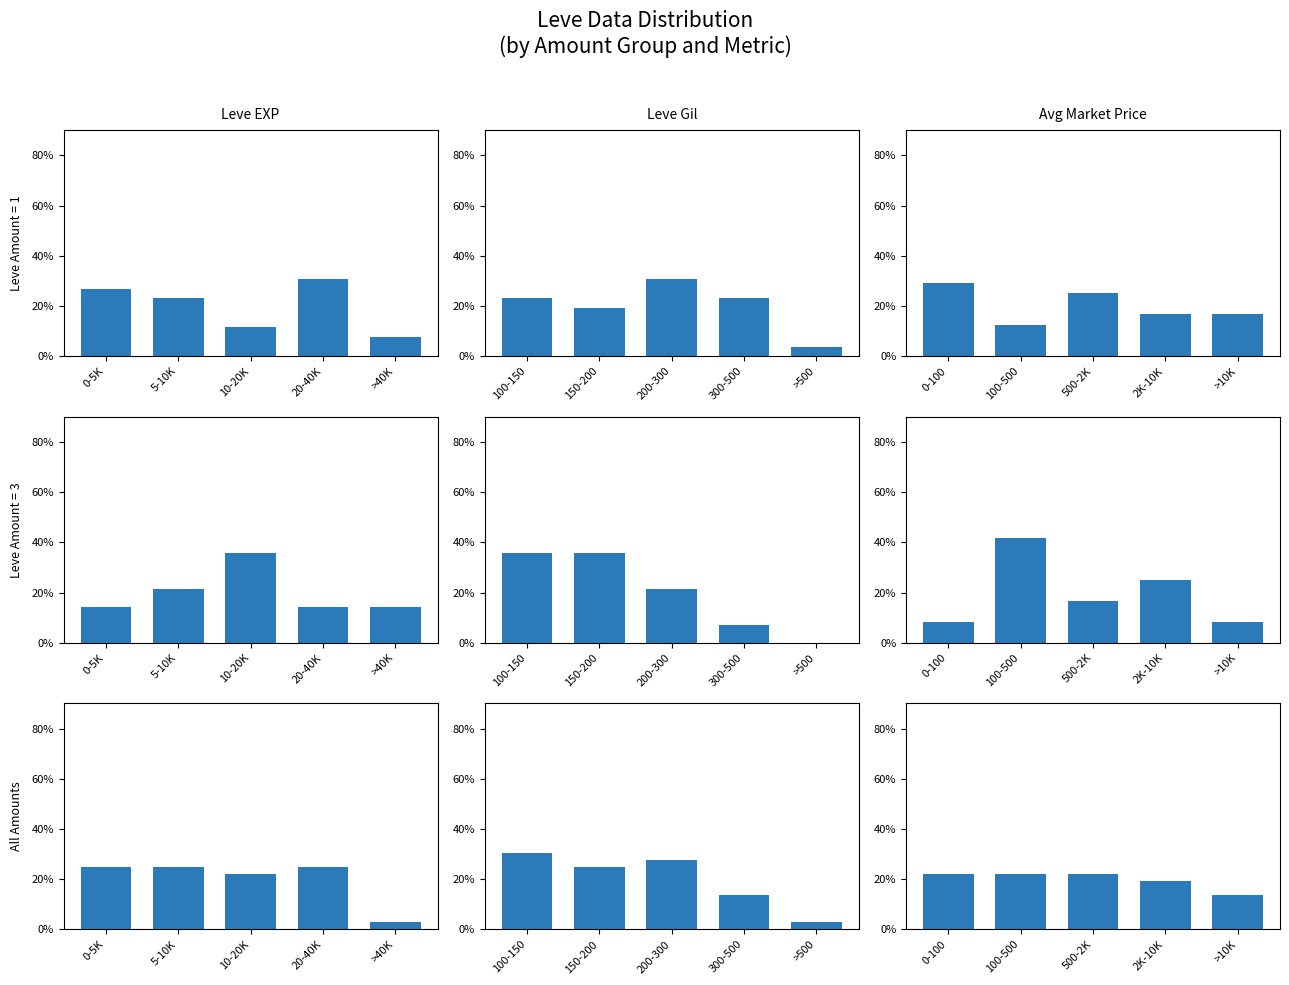

Rank the series at 20-40K from highest to lowest value.

Leve EXP, Avg Market Price, Leve Gil